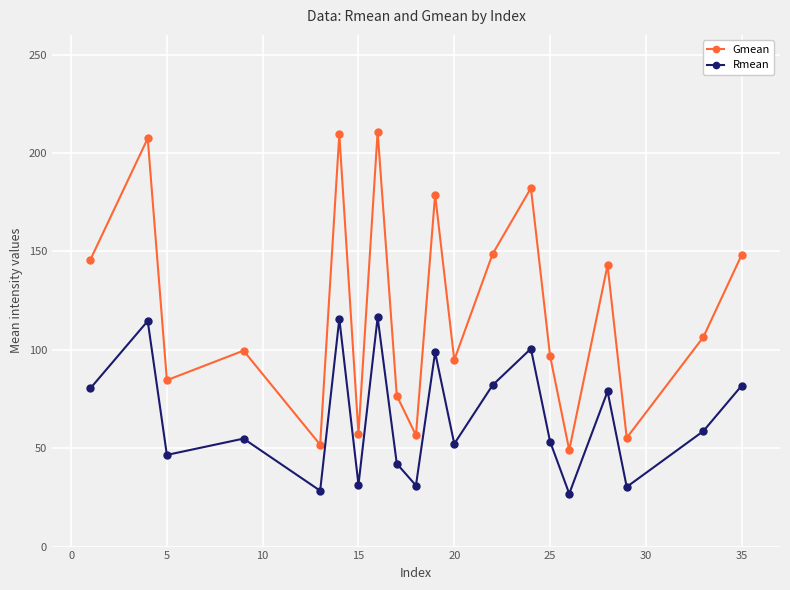

What is the smallest value displayed?

26.9